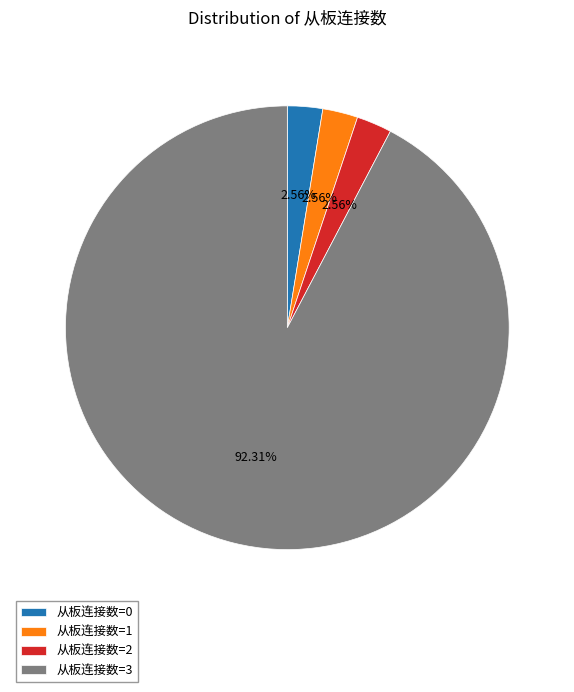

Do 从板连接数=1 and 从板连接数=3 together represent more than half of the pie?

Yes